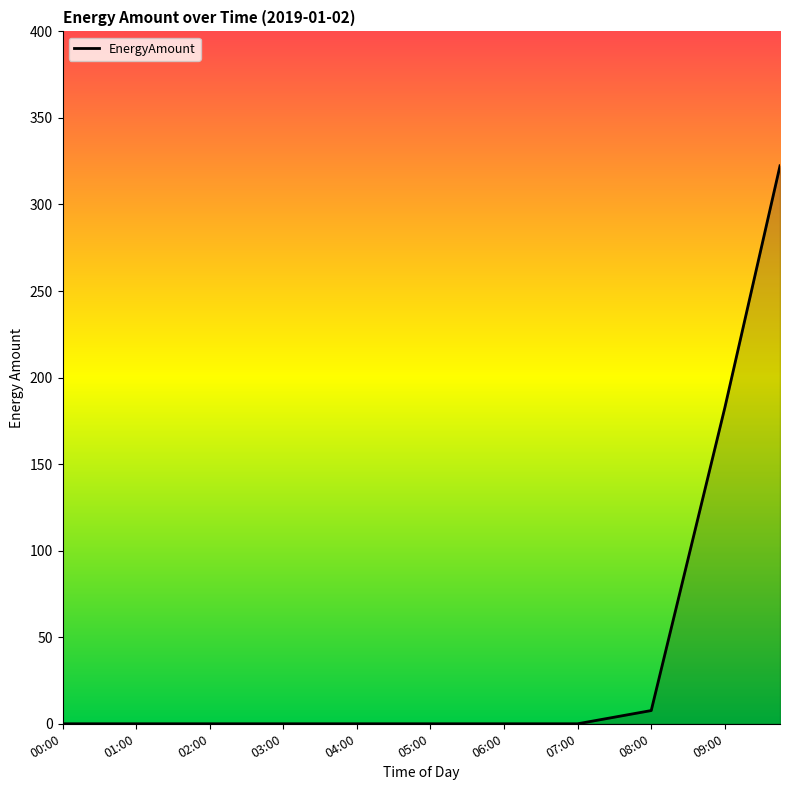

What is the greatest value displayed?

322.3